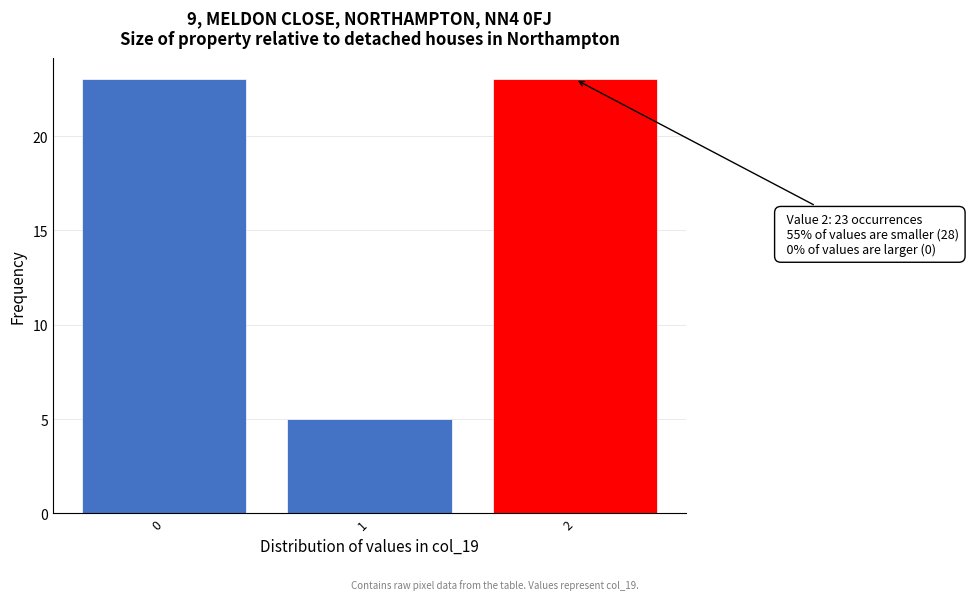

Reading left to right, list all the values displayed in this chart.

23	5	23